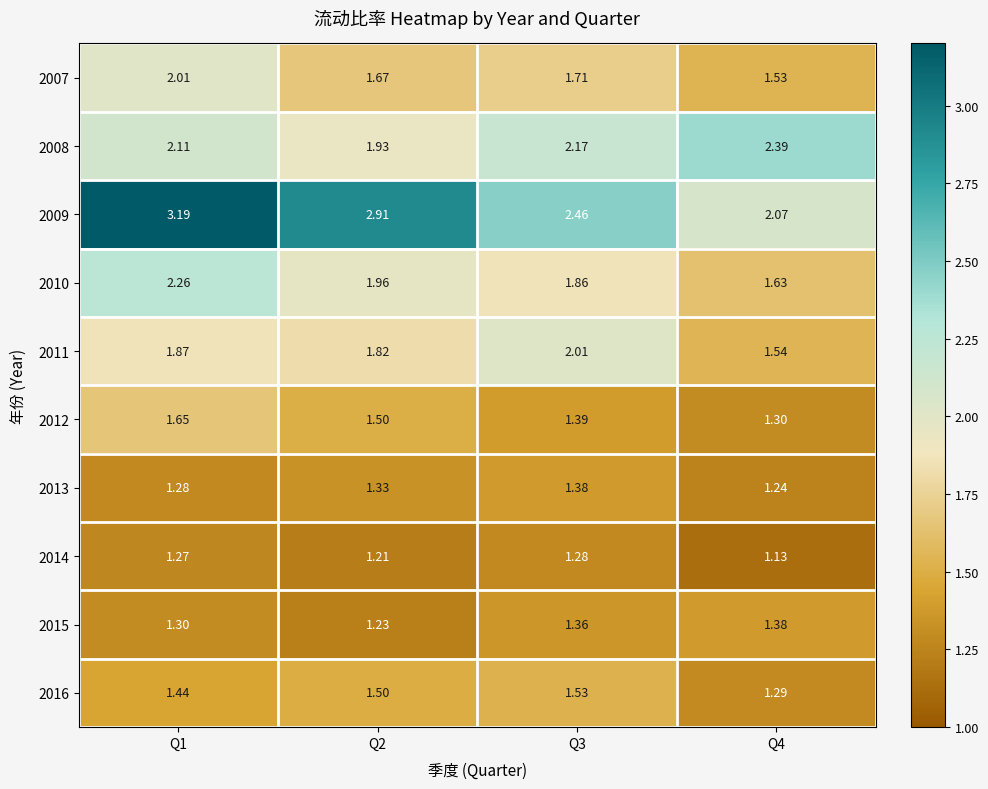

At which category is the sum across all series the highest?

Q1